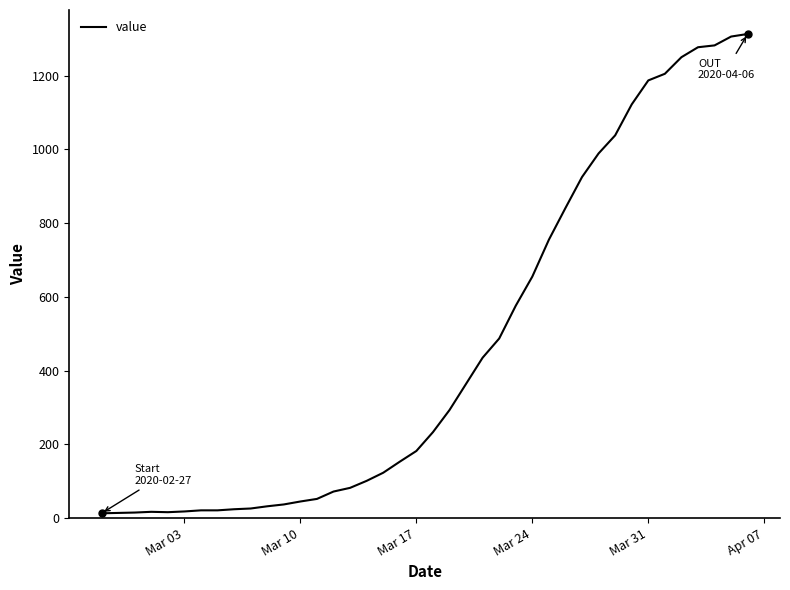

Reading left to right, extract all data points from this chart.

13	14	15	17	16	18	21	21	24	26	32	37	45	52	72	82	101	123	153	182	233	293	364	435	487	576	655	755	841	925	989	1038	1122	1187	1205	1250	1277	1282	1306	1313